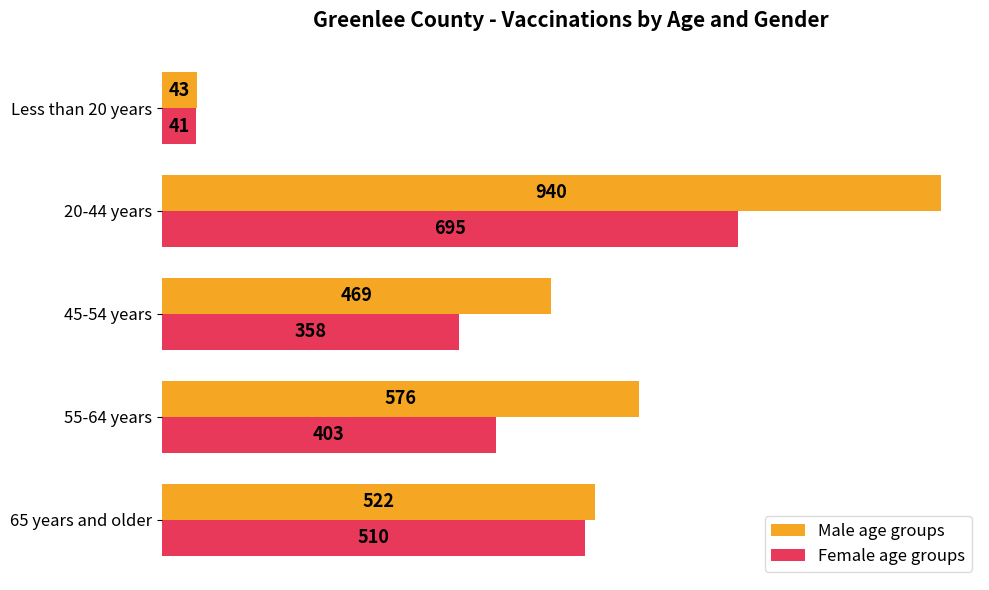

What is the difference between the Female age groups values at 65 years and older and Less than 20 years?

469